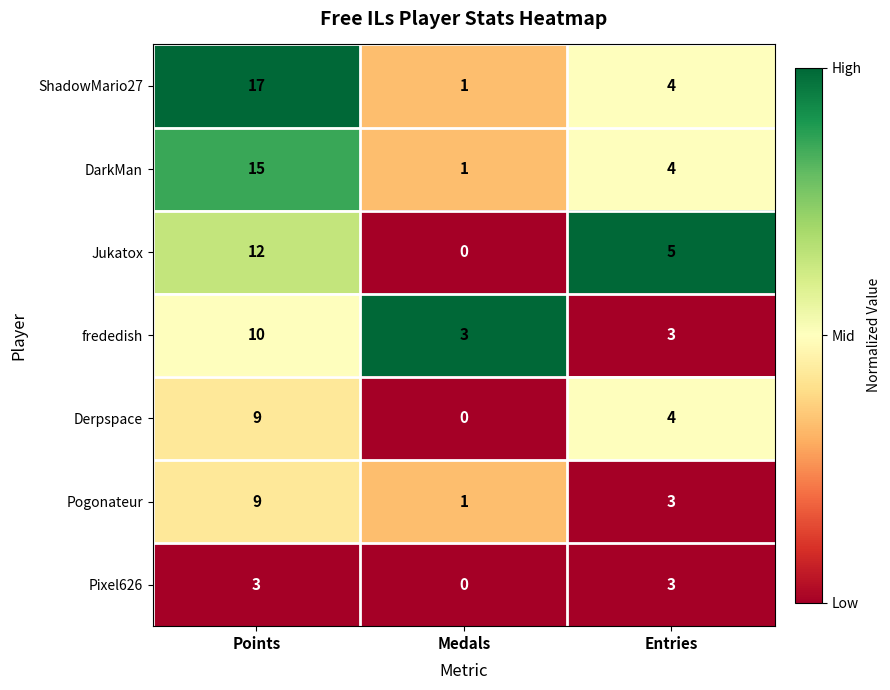

How many Derpspace values are between 0 and 9?

3